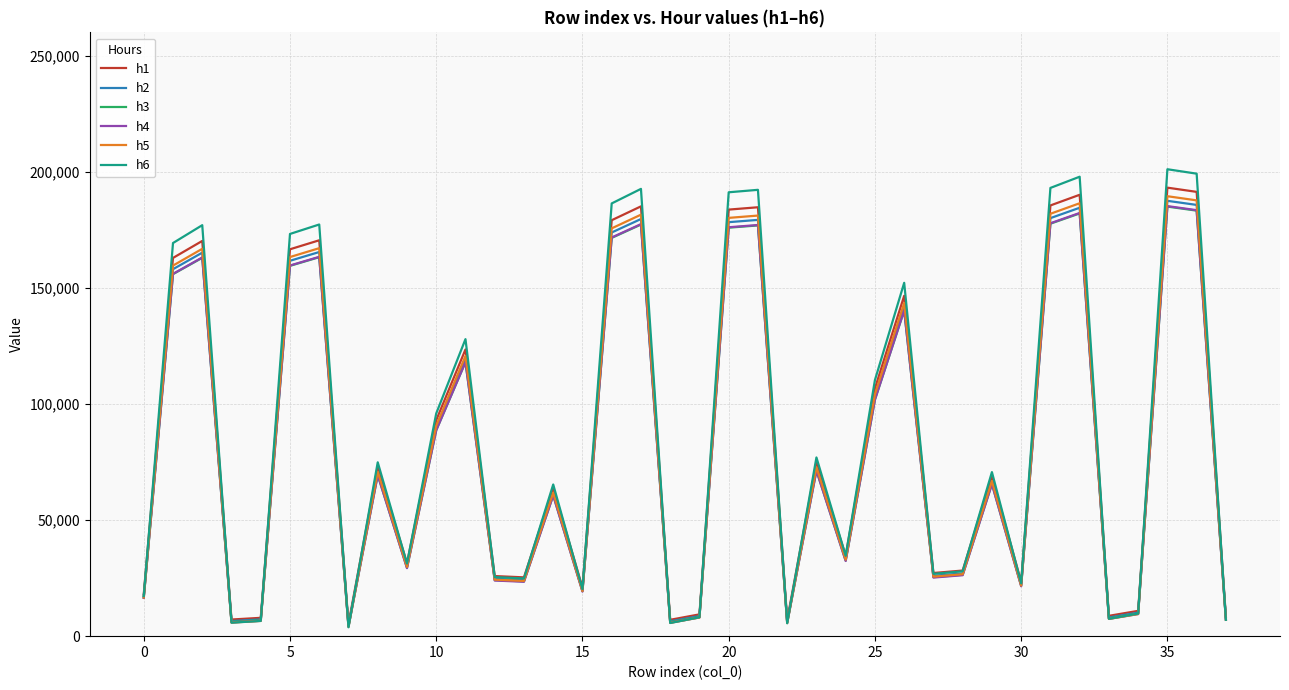

How many values in the h2 series exceed 66606?

19